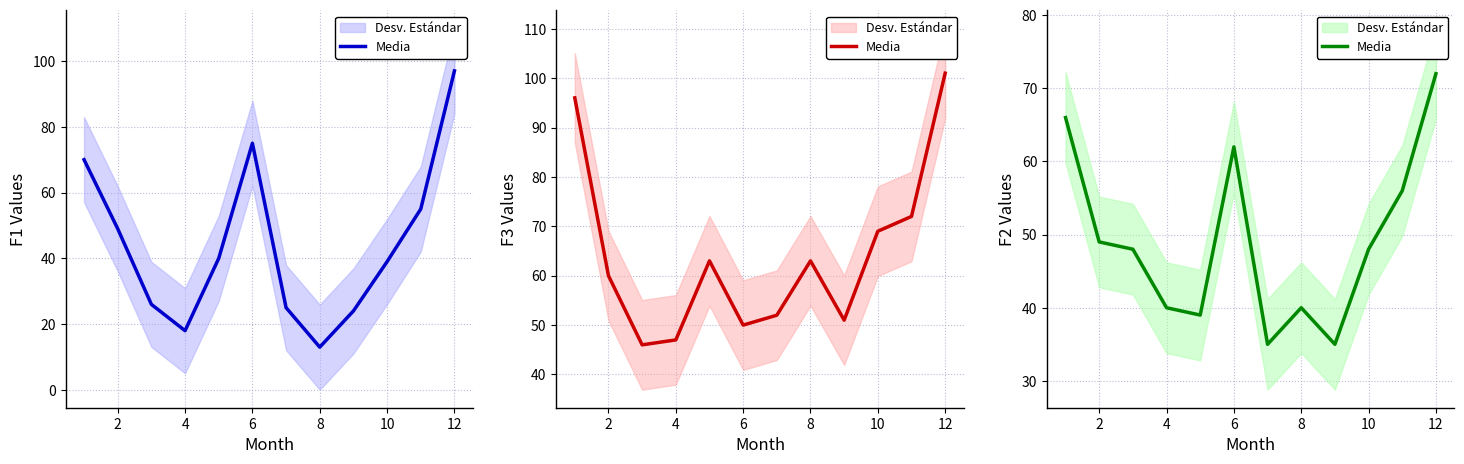

True or false: the data has more than 2 interior local peaks.

False